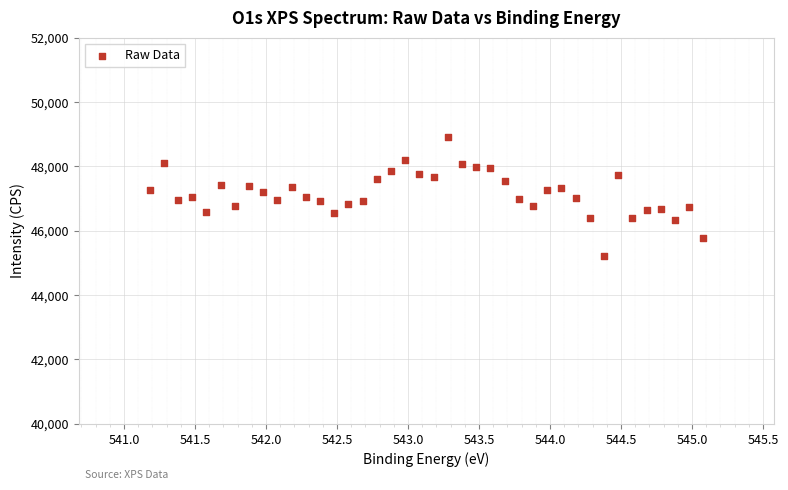

What is the range of X values (max minus min)?

3.9